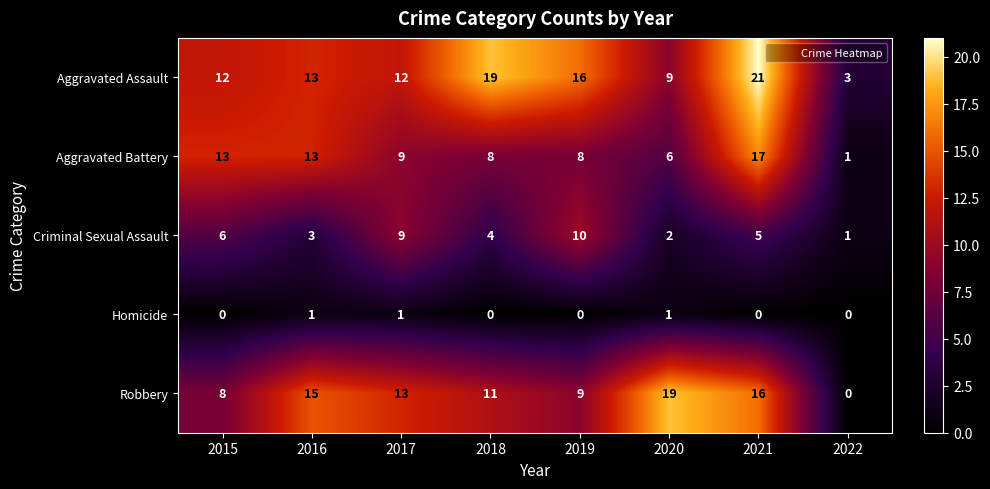

True or false: Robbery has a value of 12 at 2015.

False